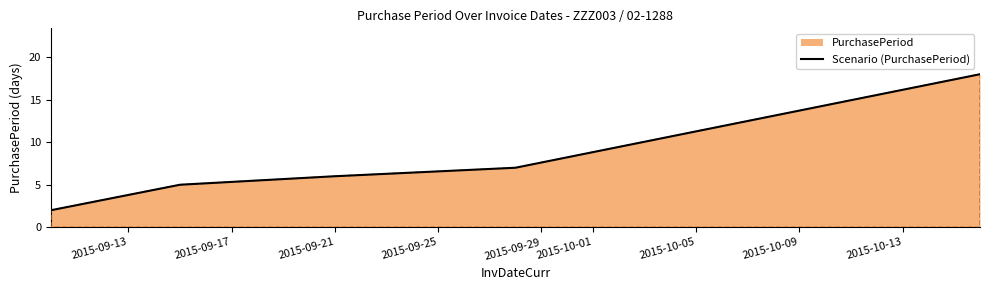

True or false: the data has more than 0 interior local peaks.

False